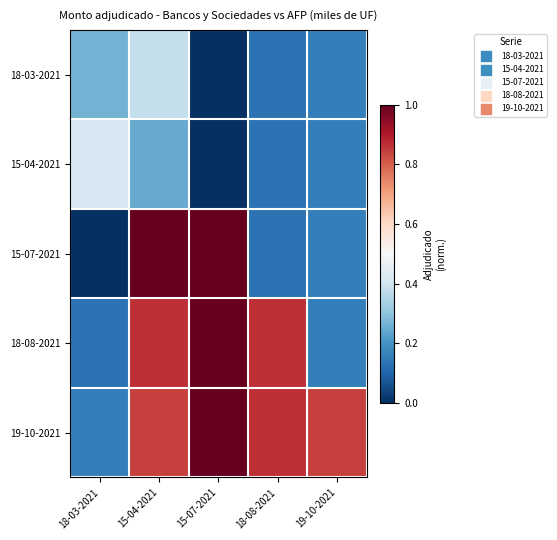

What is the spread (max minus min) of values at 18-08-2021?

0.7